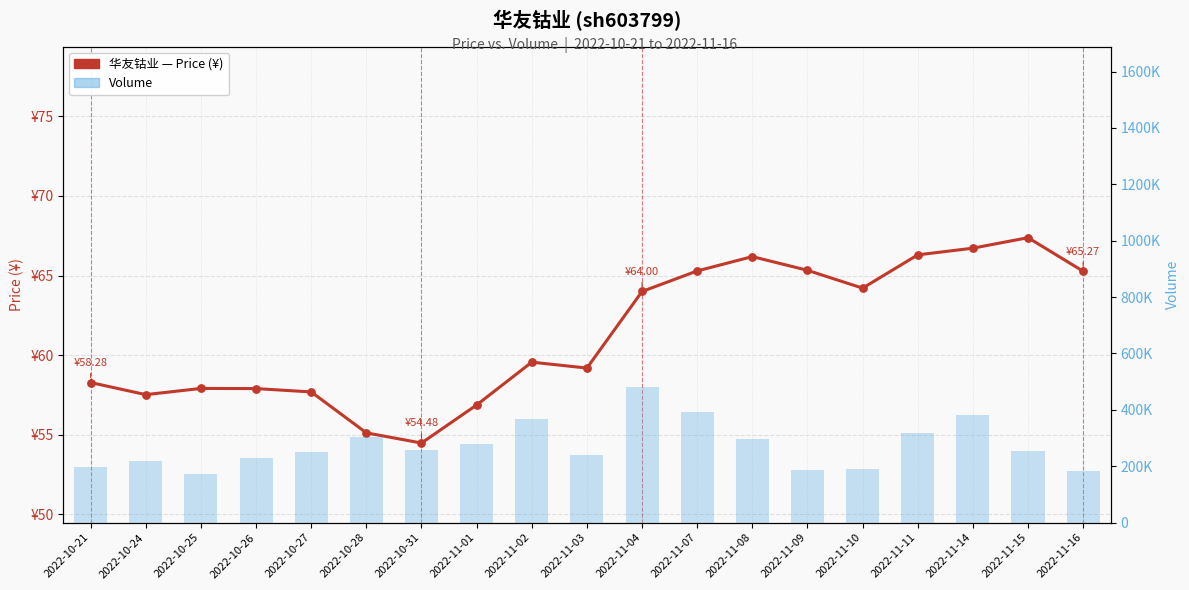

Which series contains the lowest Y value?

price